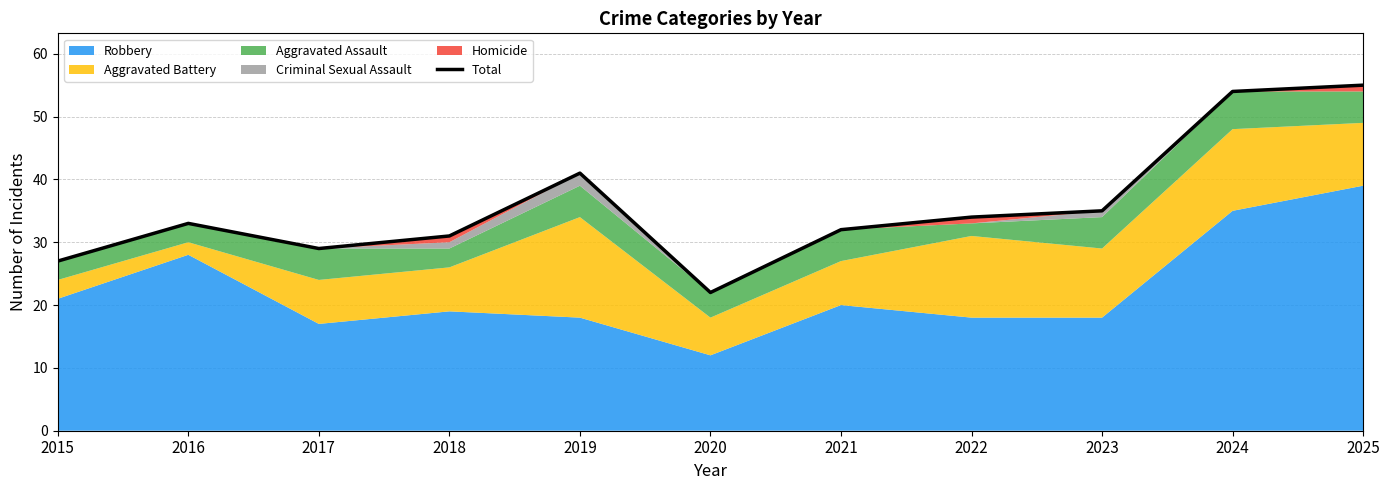

Rank the categories by value from lowest to highest.

2020, 2015, 2017, 2018, 2021, 2016, 2022, 2023, 2019, 2024, 2025